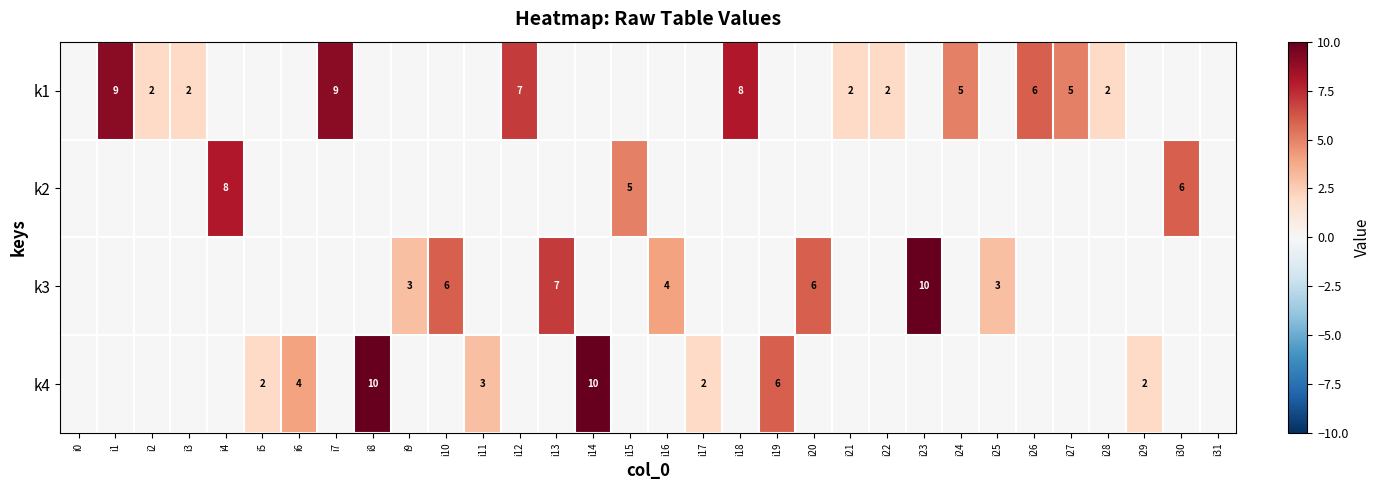

What is the sum of the k4 values at i11 and i17?

5